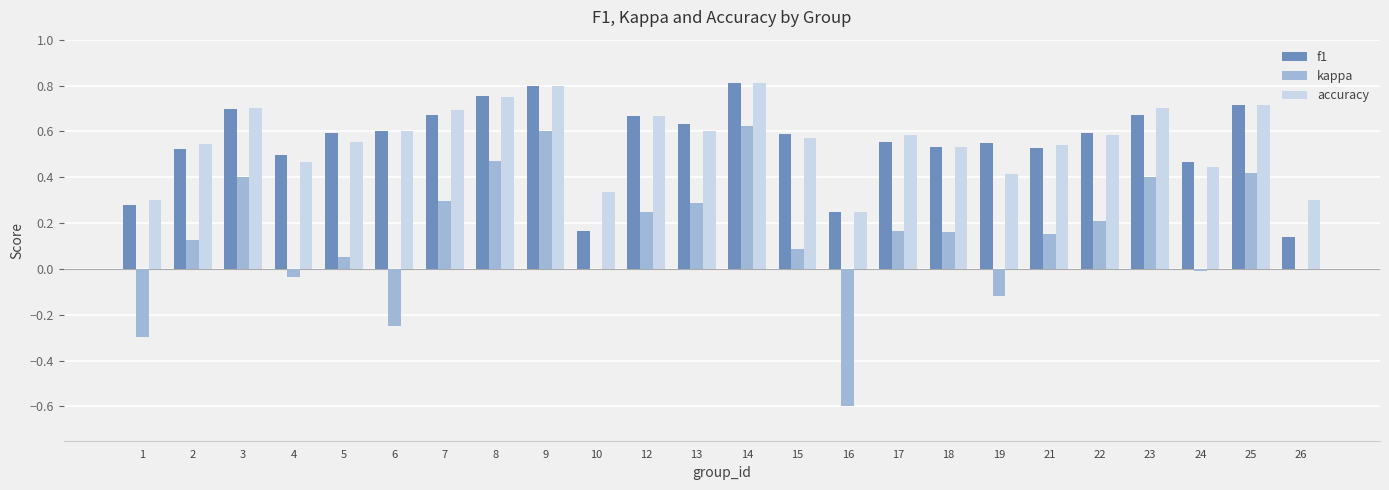

What is the sum of the accuracy values at 22 and 23?

1.3